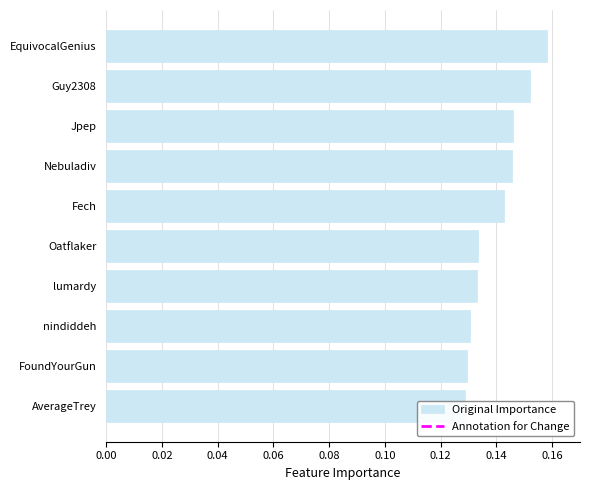

The chart shows a value of 0.2 at Guy2308. True or false?

True